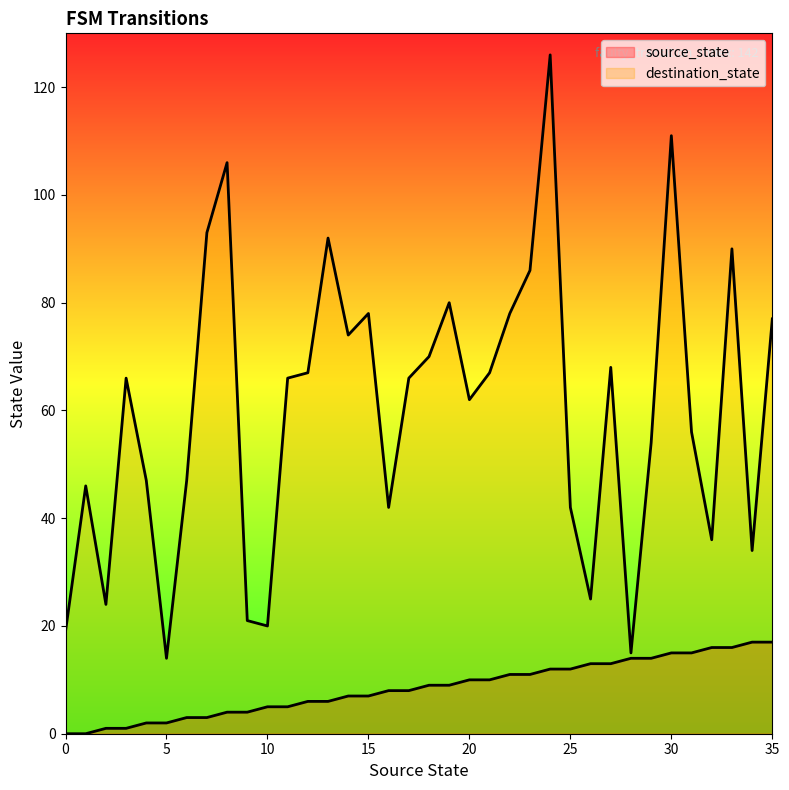

Rank the series at 24 from highest to lowest value.

destination_state, source_state